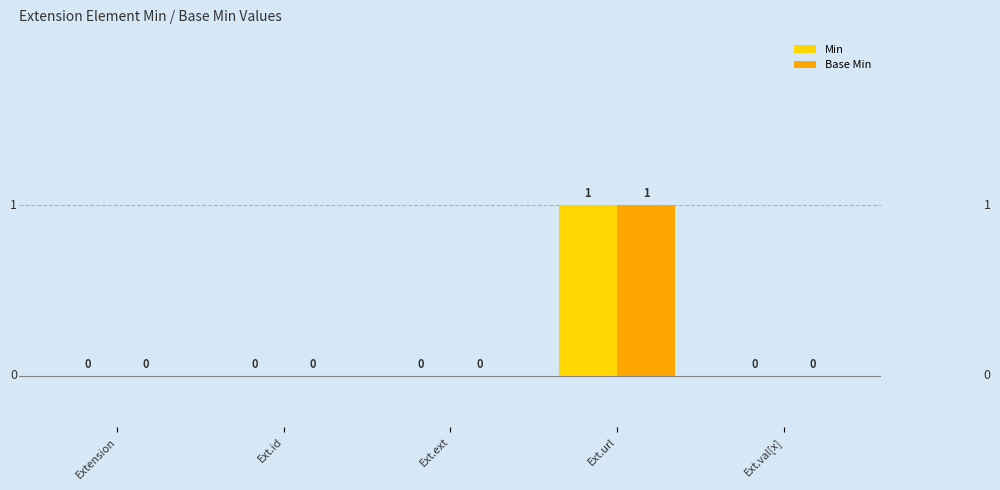

How many Base Min values are between 0 and 1?

5